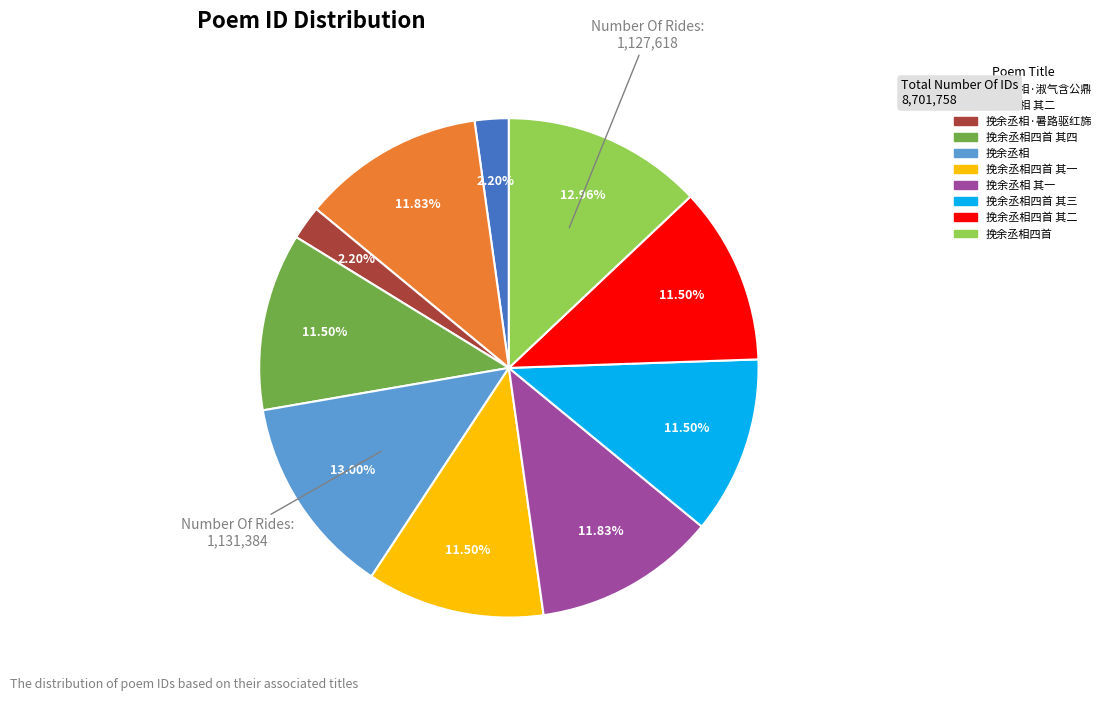

Is there a majority slice in this chart?

No